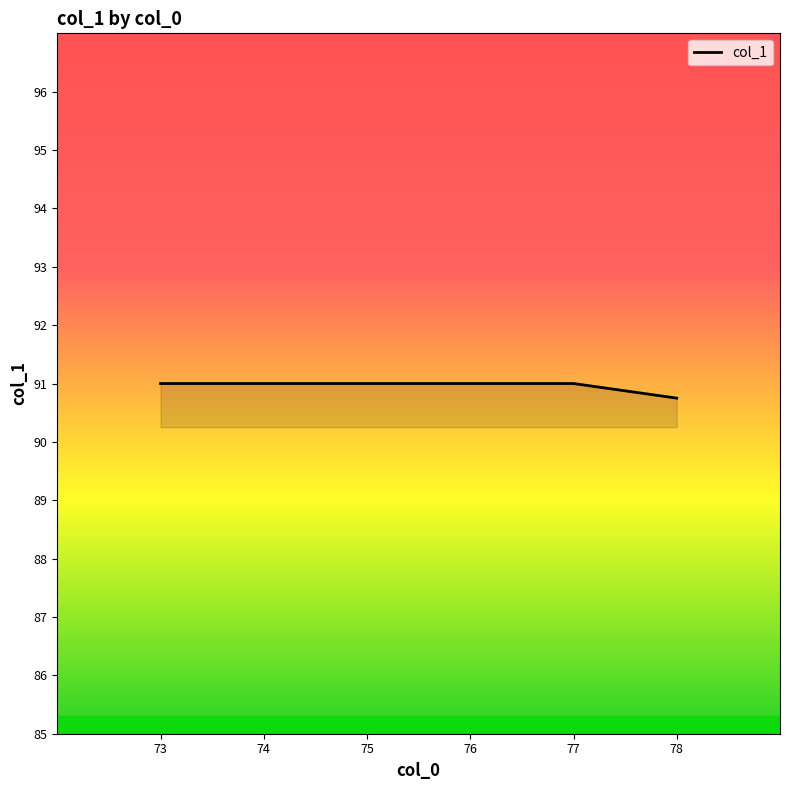

Reading right to left, extract all data points from this chart.

78=90.8	77=91.0	76=91.0	75=91.0	74=91.0	73=91.0